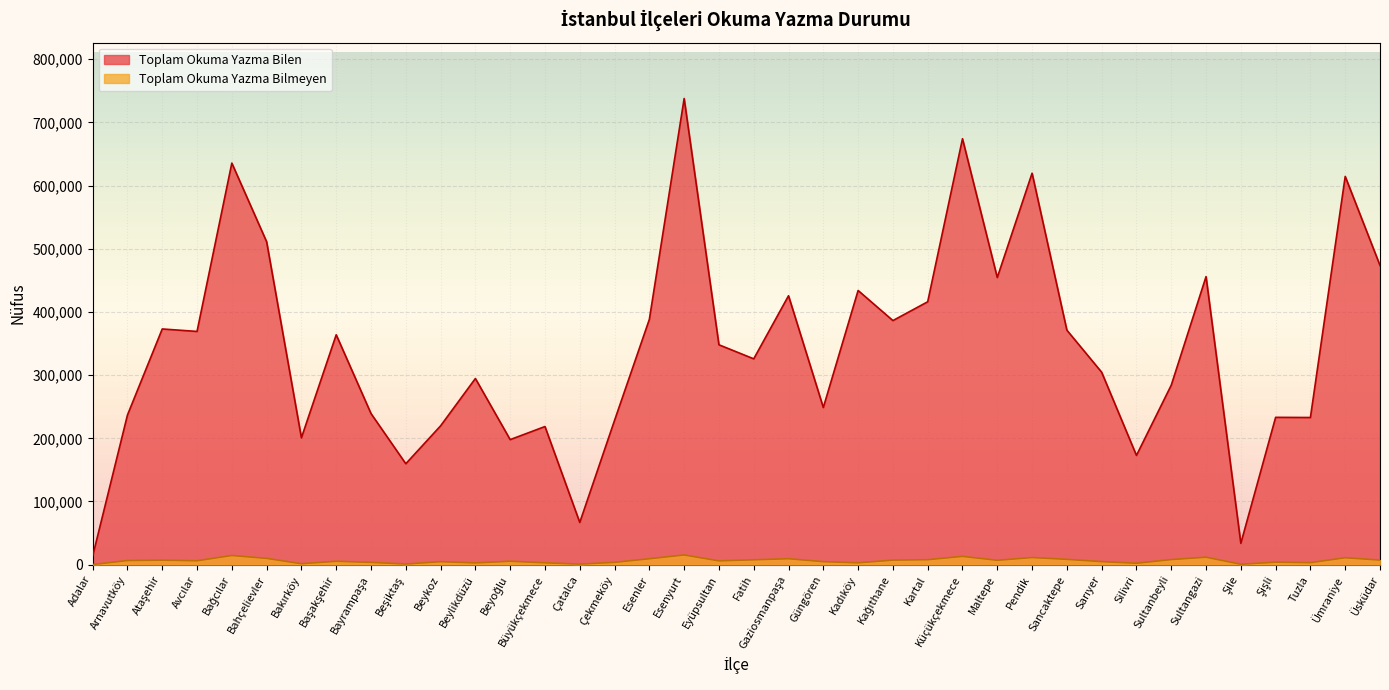

The Toplam Okuma Yazma Bilmeyen series shows 6928 at Maltepe. True or false?

True